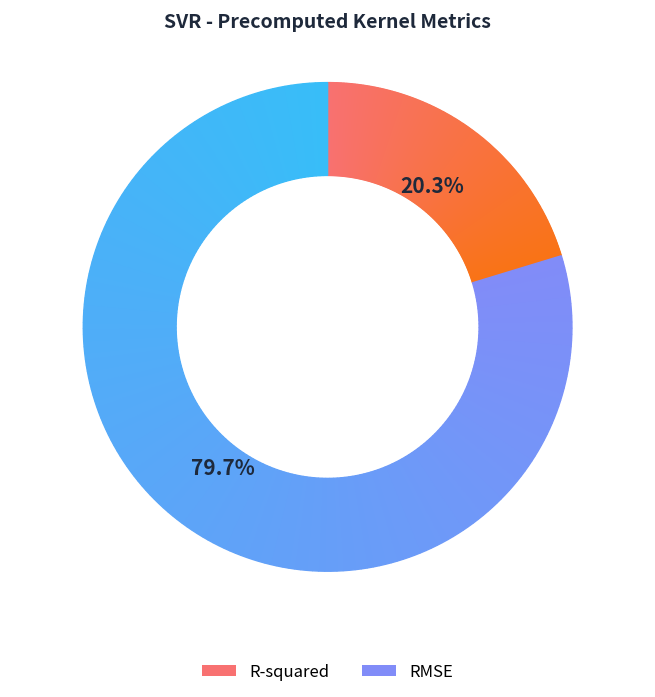

How many segments does this pie chart have?

2